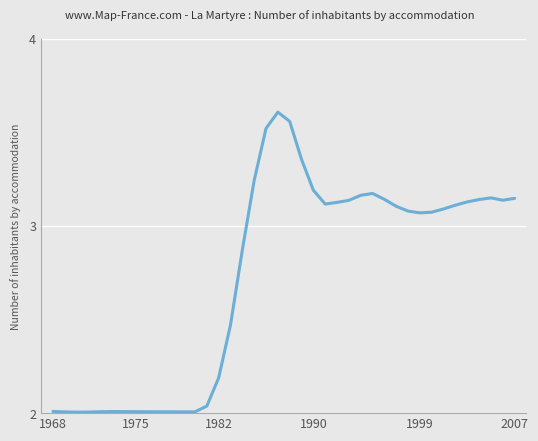

What is the difference between the maximum and minimum values?

1.6